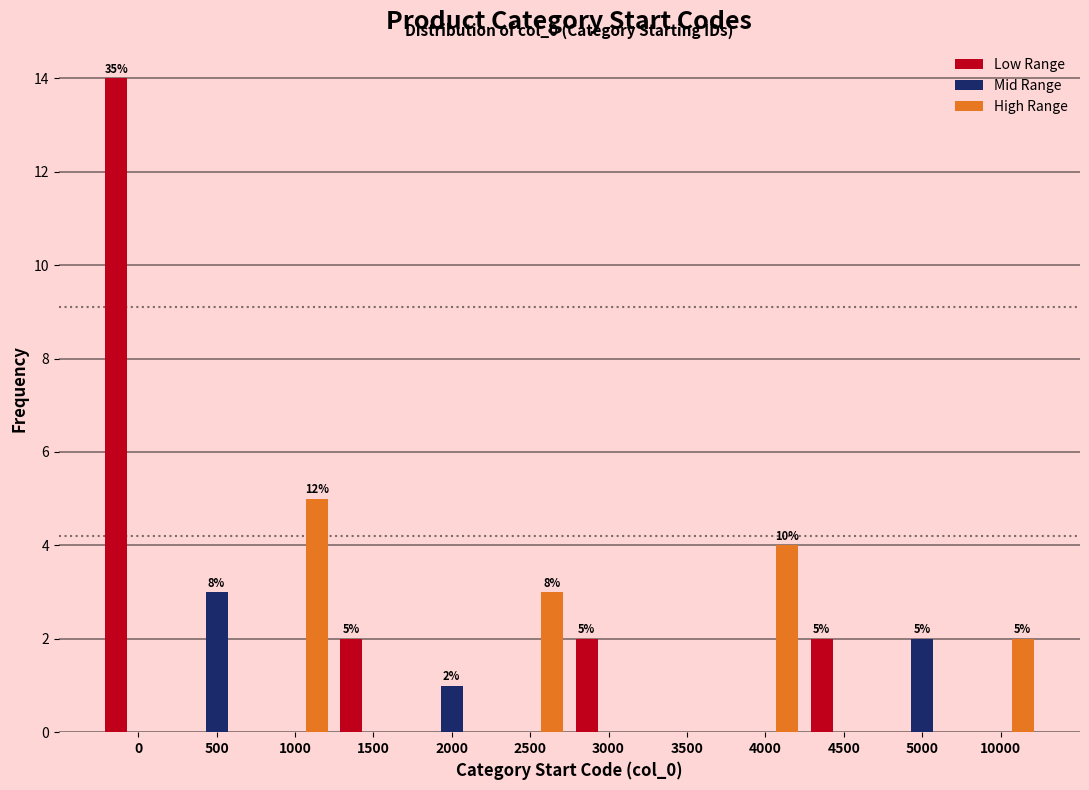

What is the total value across all series at 500?

3